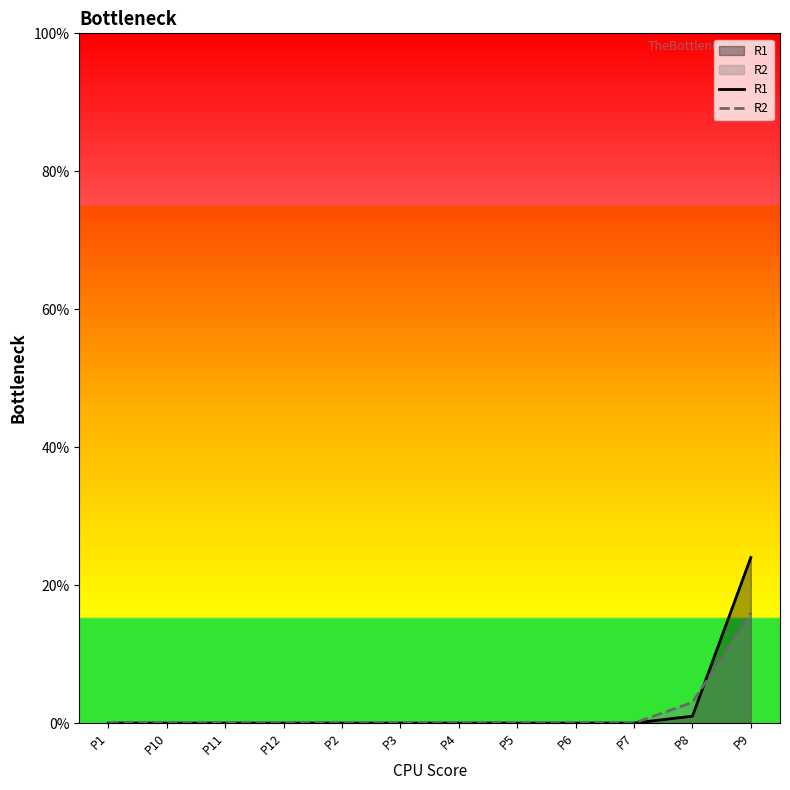

Rank the series at P9 from lowest to highest value.

R2, R1